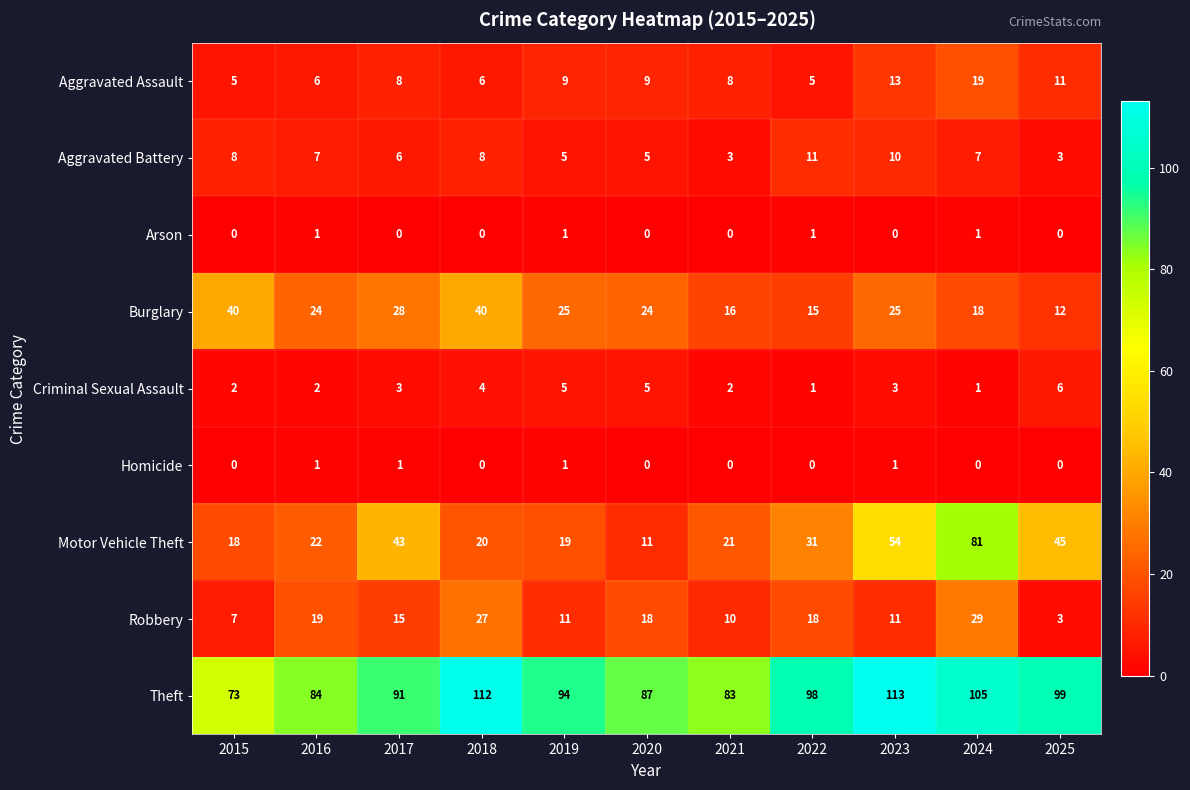

What is the greatest value displayed?

113